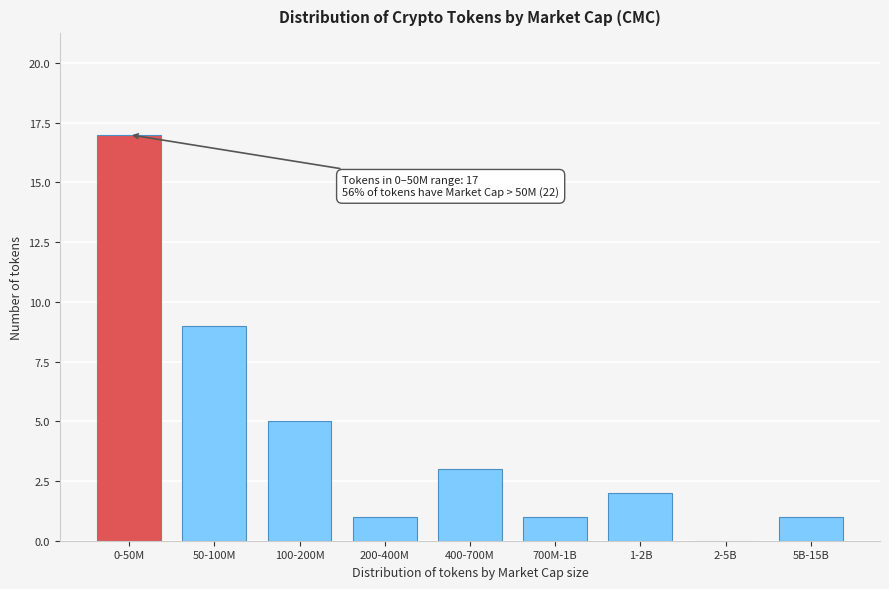

Reading right to left, what are all the values shown in this chart?

5B-15B=1	2-5B=0	1-2B=2	700M-1B=1	400-700M=3	200-400M=1	100-200M=5	50-100M=9	0-50M=17